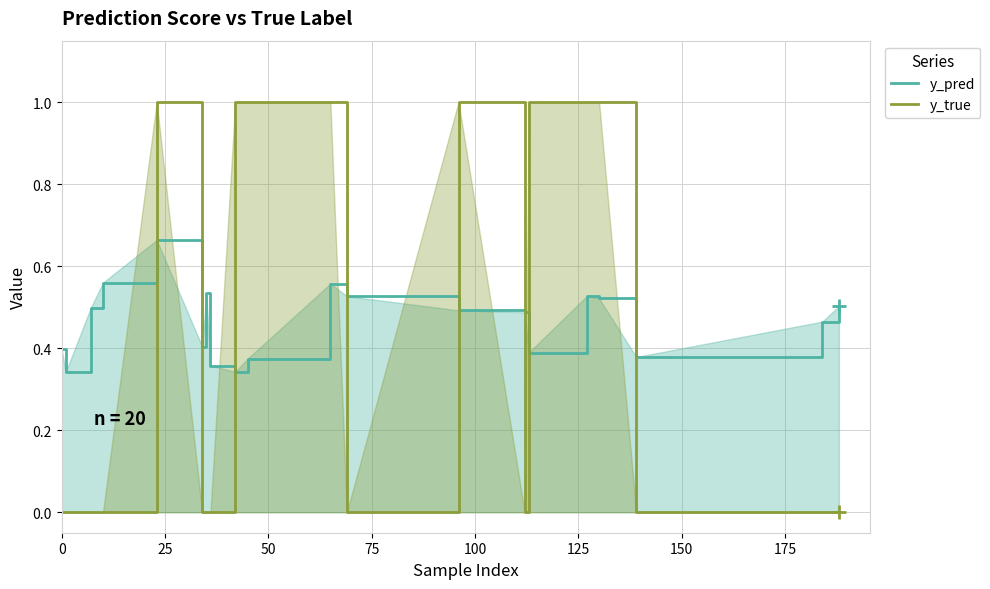

Does the chart display data point markers on the line(s)?

No